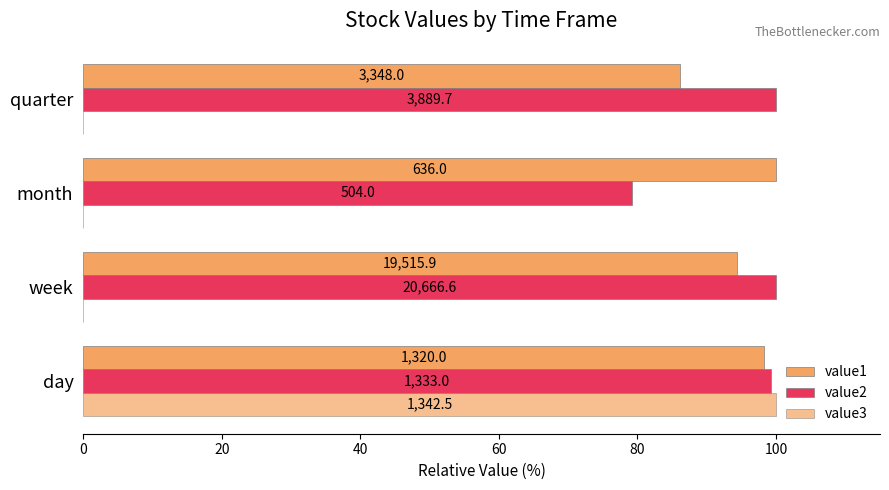

What is the difference between the maximum and minimum values in the value1 series?

13.9